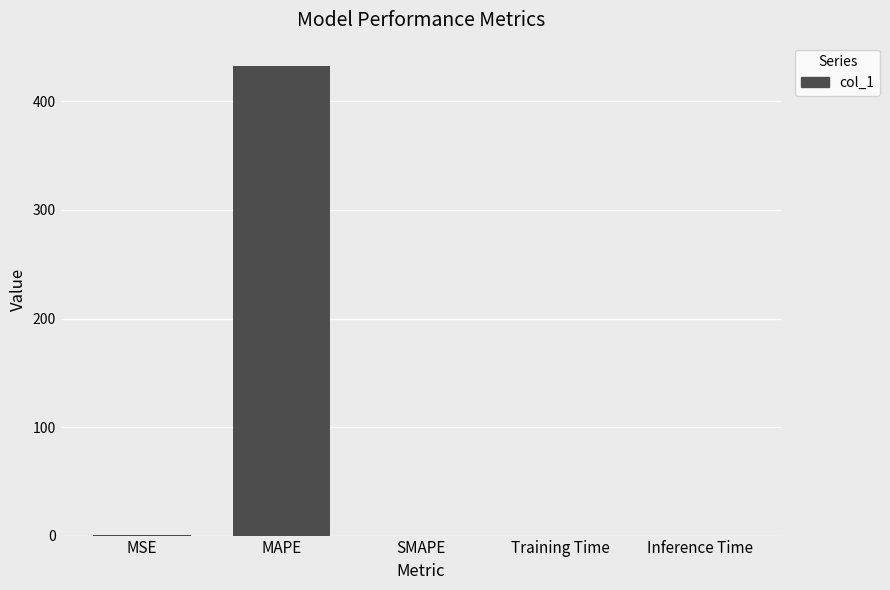

The value at MSE is 0.1. True or false?

True